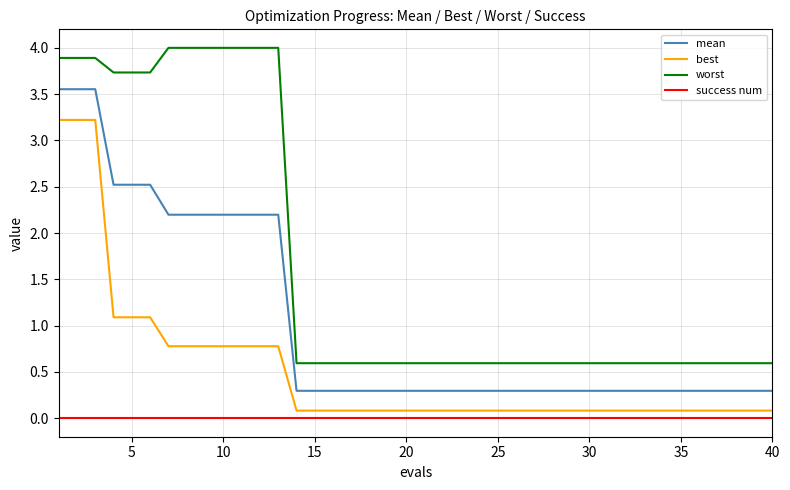

What is the highest value of the best series?

3.2